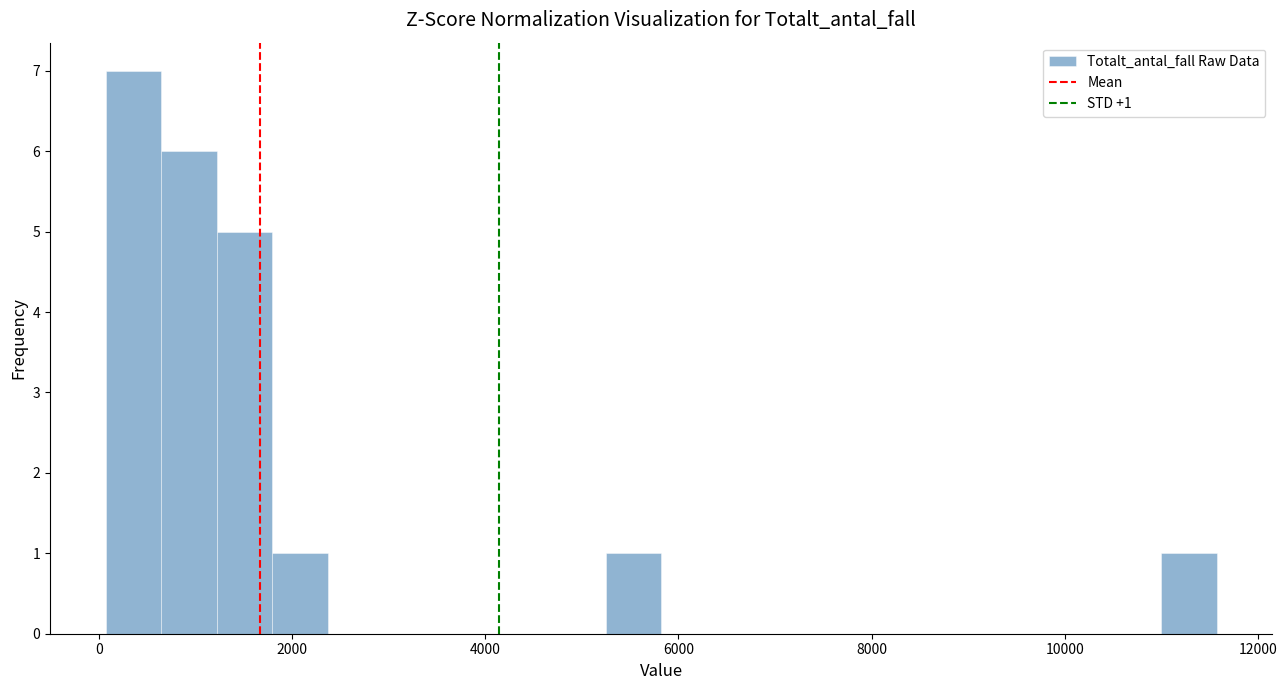

Around what value on the x-axis is the tallest bar? Give the approximate position of its centre, as read against the axis.

400